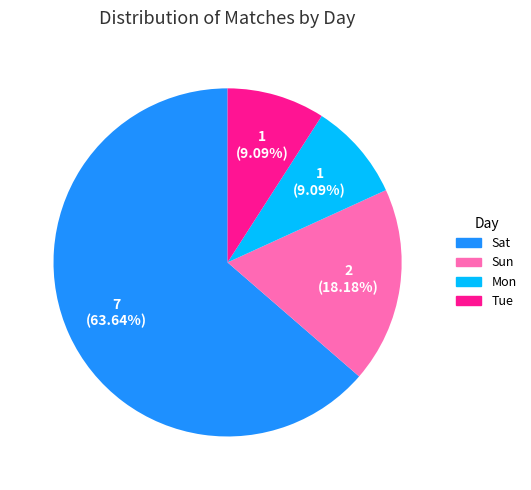

Is there any slice that represents more than half of the pie?

Yes